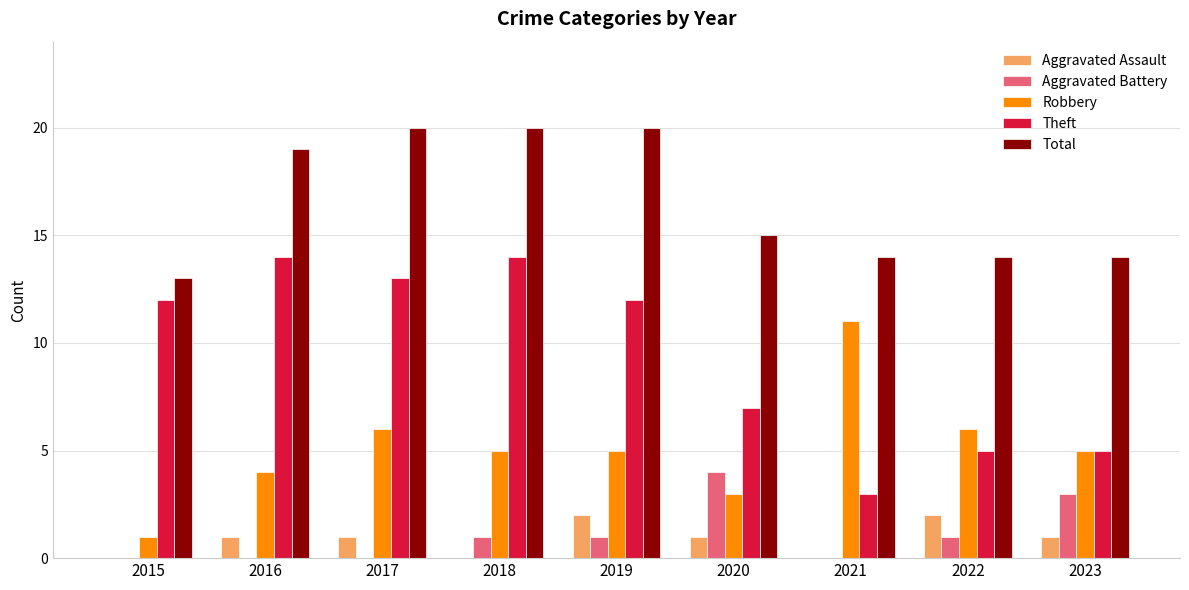

What is the sum of all Theft values?

85